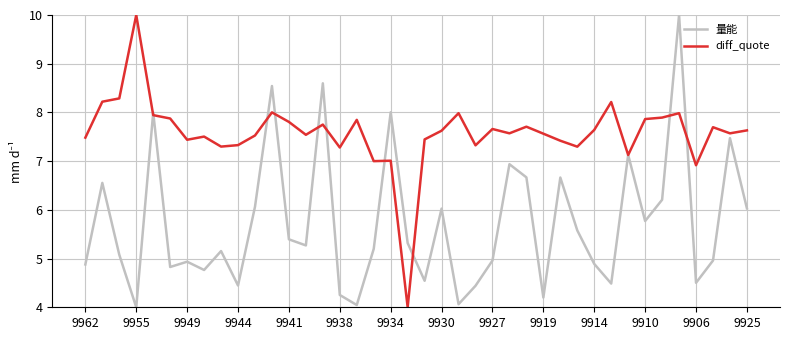

Rank the series by their average value, from highest to lowest.

diff_quote, 量能